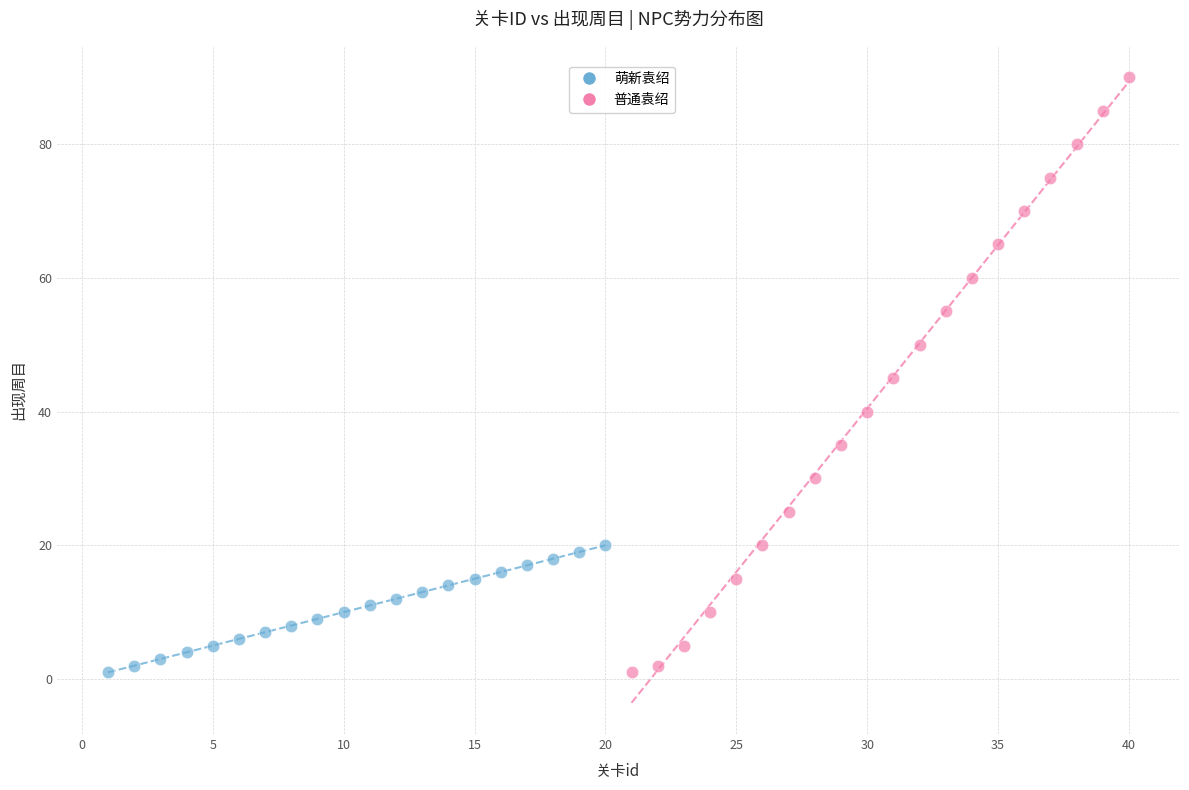

Which series contains the highest Y value?

普通袁绍